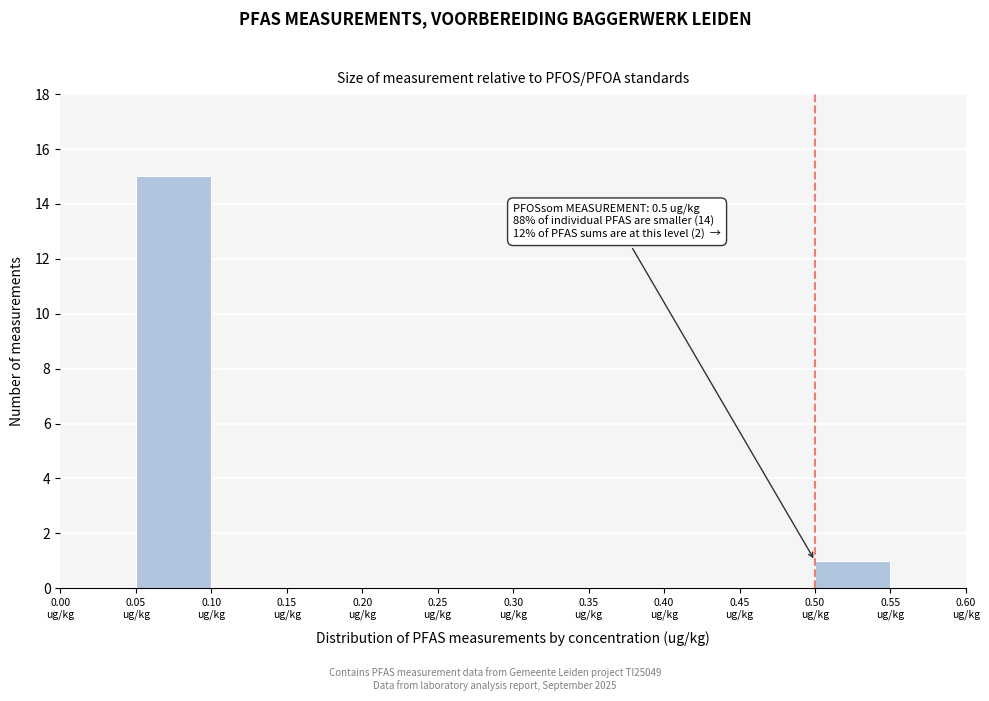

Over which range of the x-axis is the bar tallest?

0.05 to 0.10